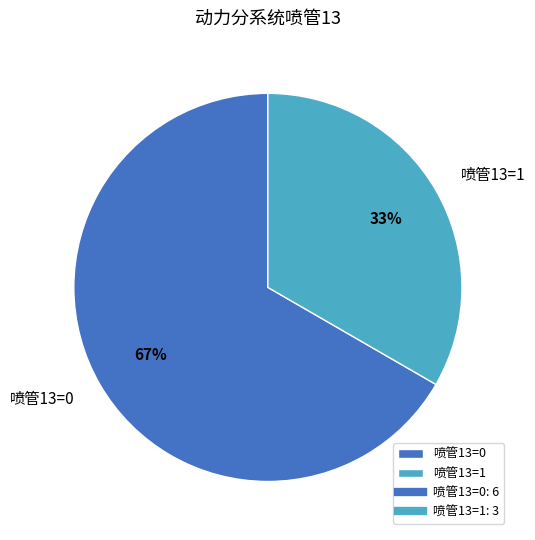

Combined, do 喷管13=1 and 喷管13=0 account for over 50%?

Yes